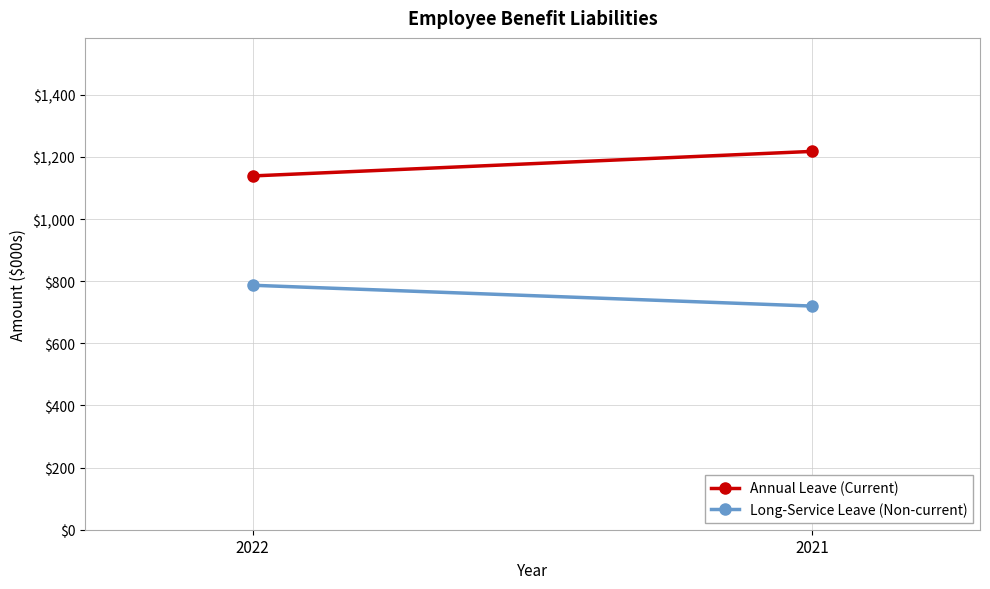

At 2021, list the series in order from smallest to largest.

Long-Service Leave (Non-current), Annual Leave (Current)